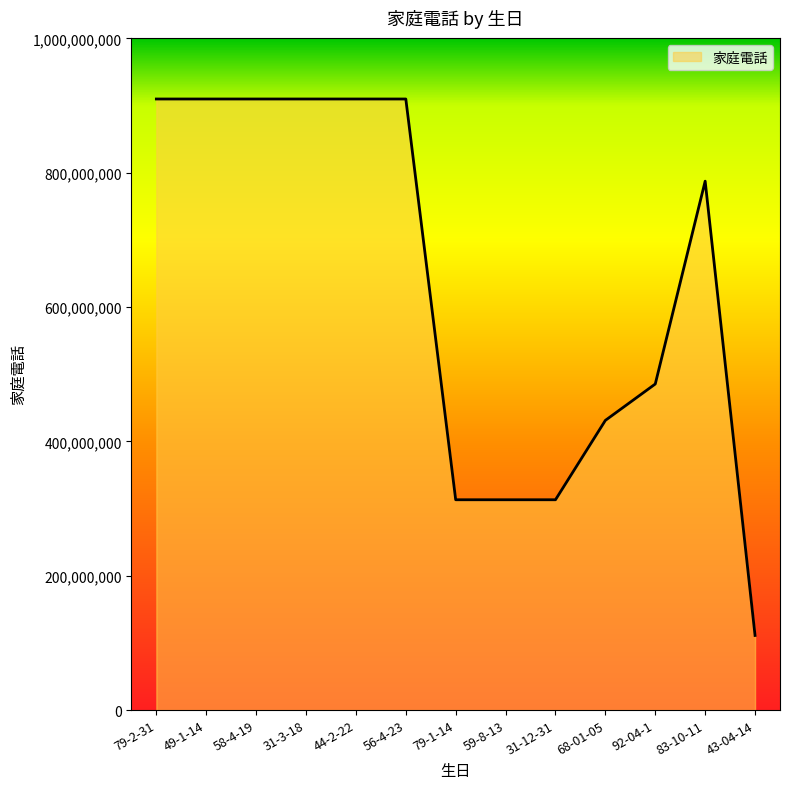

The chart shows a value of 485444999 at 92-04-1. True or false?

True